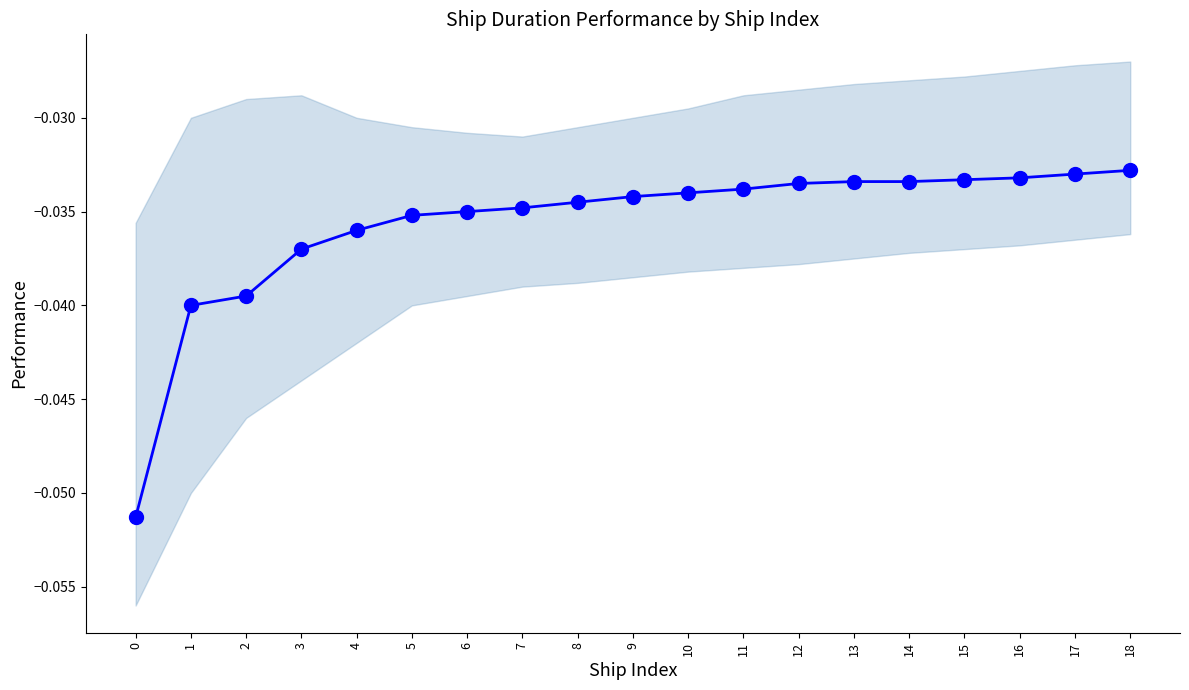

True or false: the data shows -0.0 at 4.

False